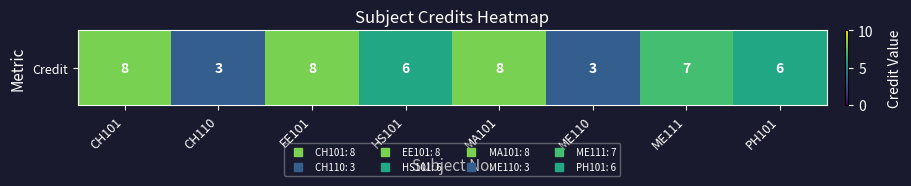

Reading left to right, transcribe all the data shown in this chart.

CH101=8	CH110=3	EE101=8	HS101=6	MA101=8	ME110=3	ME111=7	PH101=6